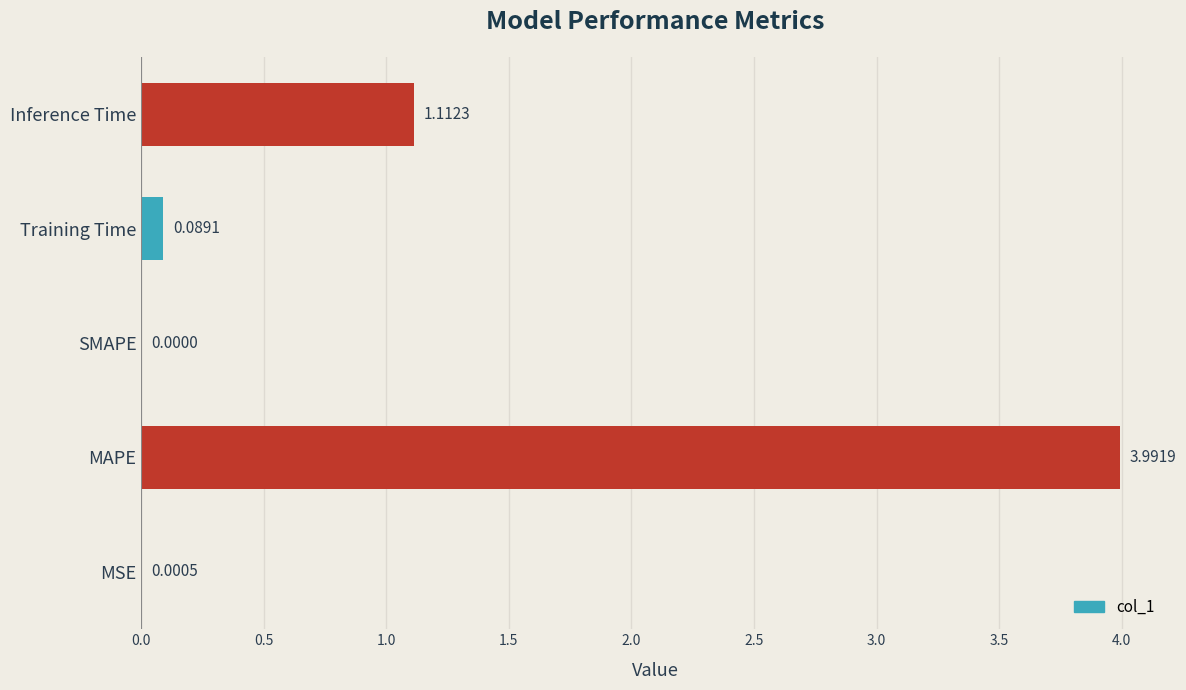

Which has a higher value, MAPE or MSE?

MAPE